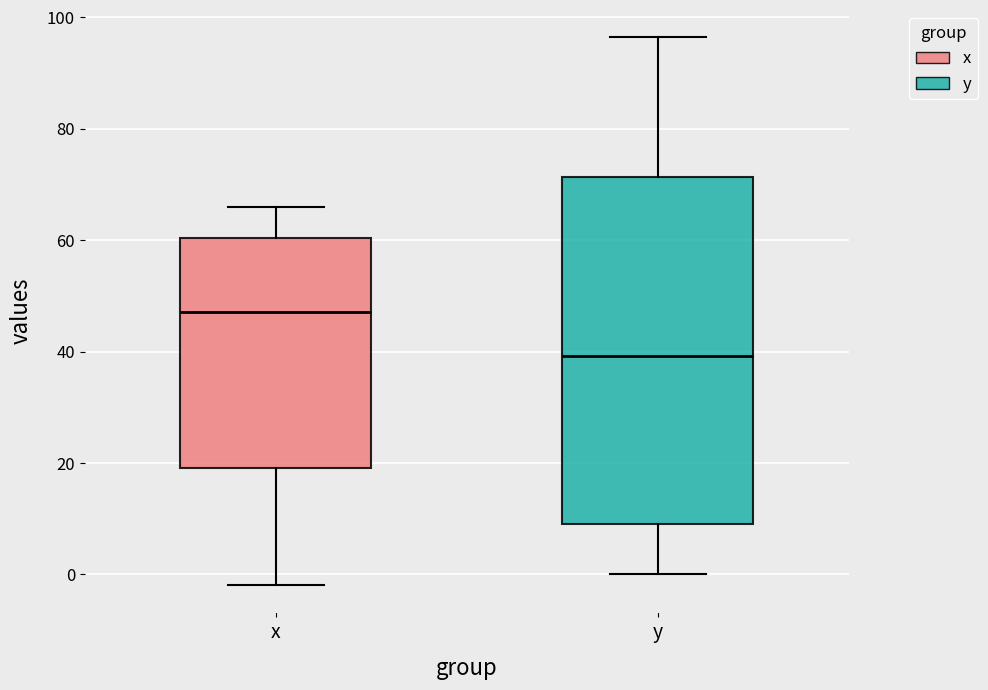

Which box's median line is the lowest?

y